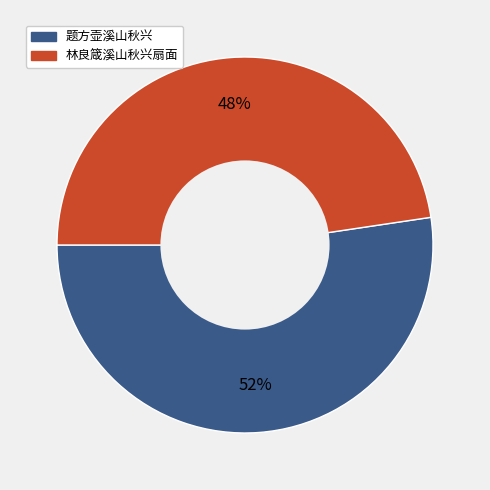

How many segments does this pie chart have?

2